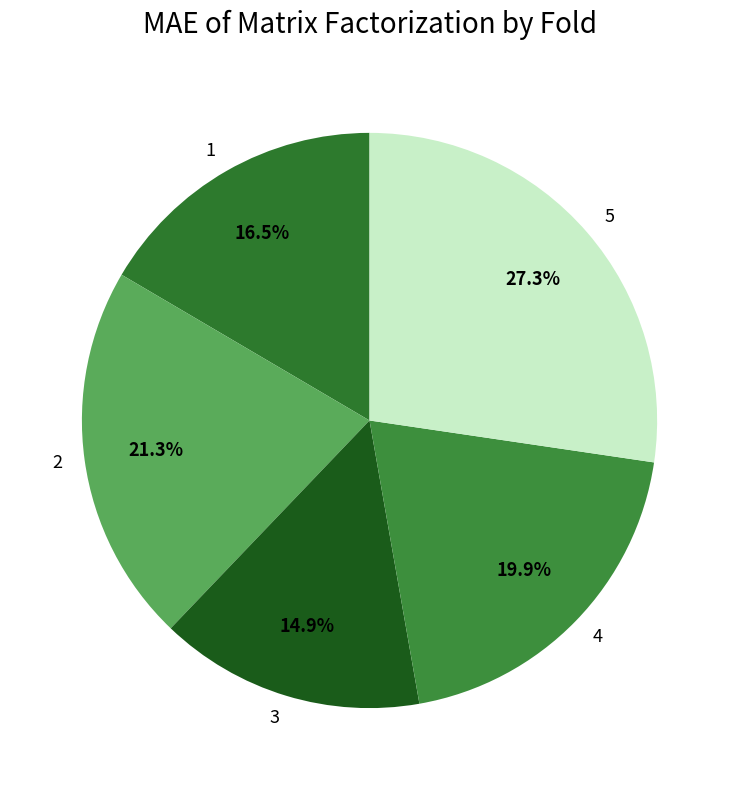

Is it true that 5 is 27% of the pie?

True